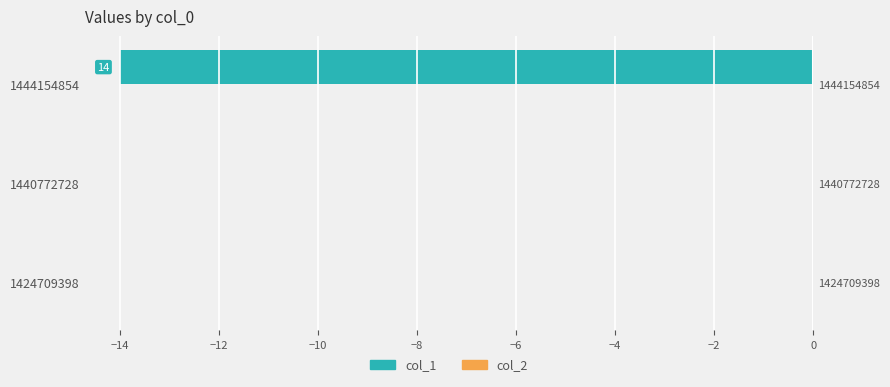

Rank the series by their maximum value, from highest to lowest.

col_2, col_1